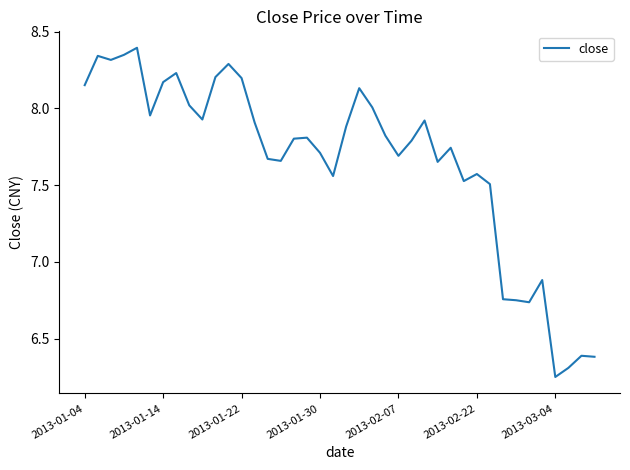

What is the difference between the maximum and minimum values?

2.1